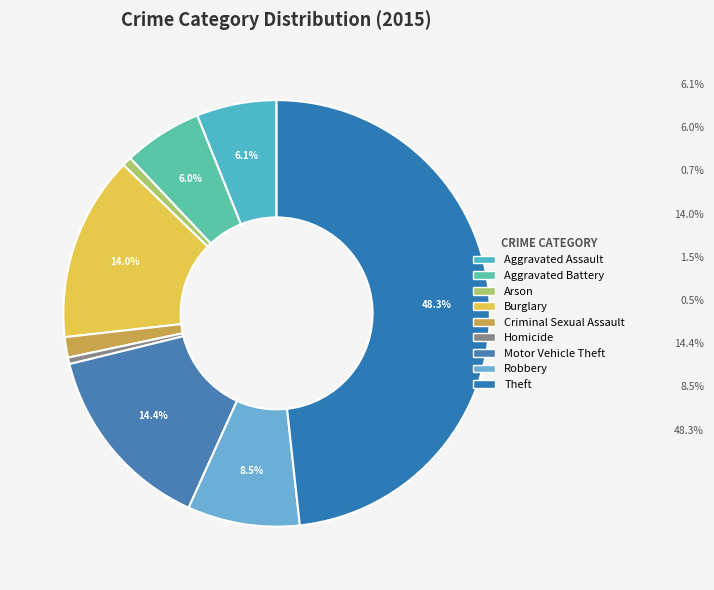

How many segments does this pie chart have?

9